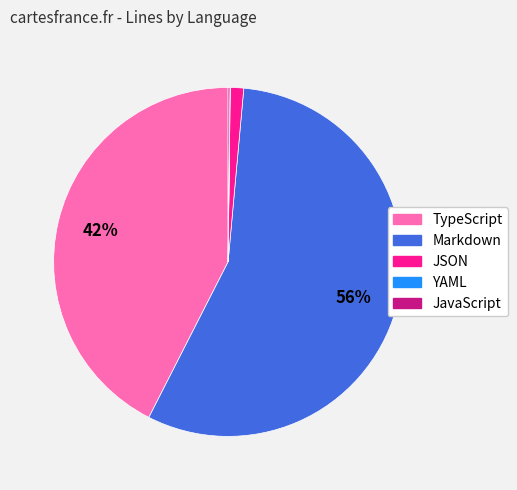

To the nearest percent, what percentage of the pie is TypeScript?

42%